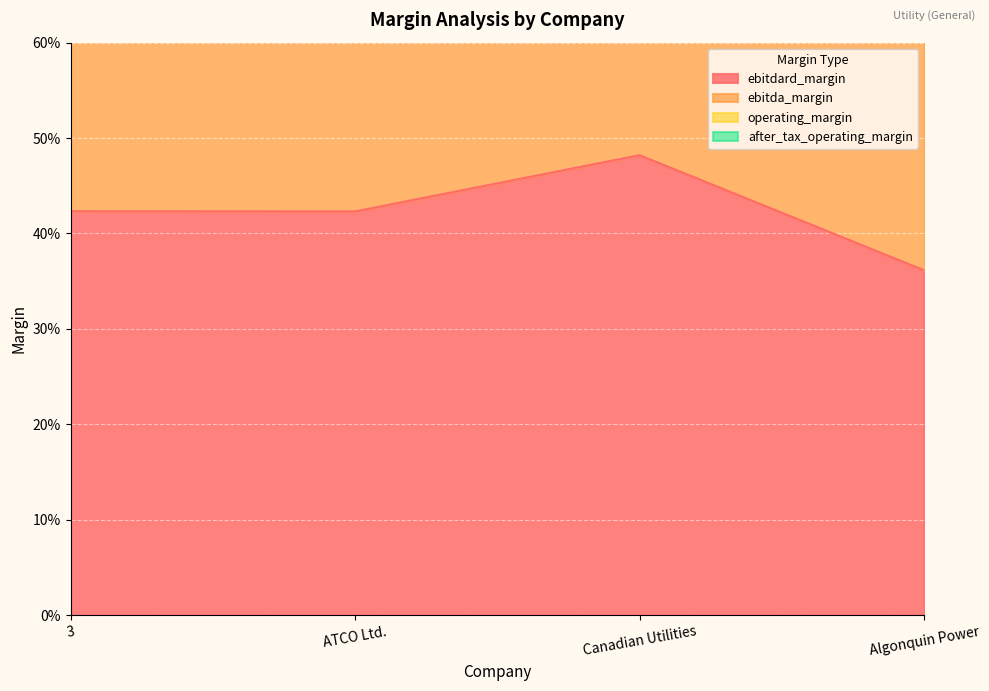

What is the minimum value for ebitda_margin?

0.7